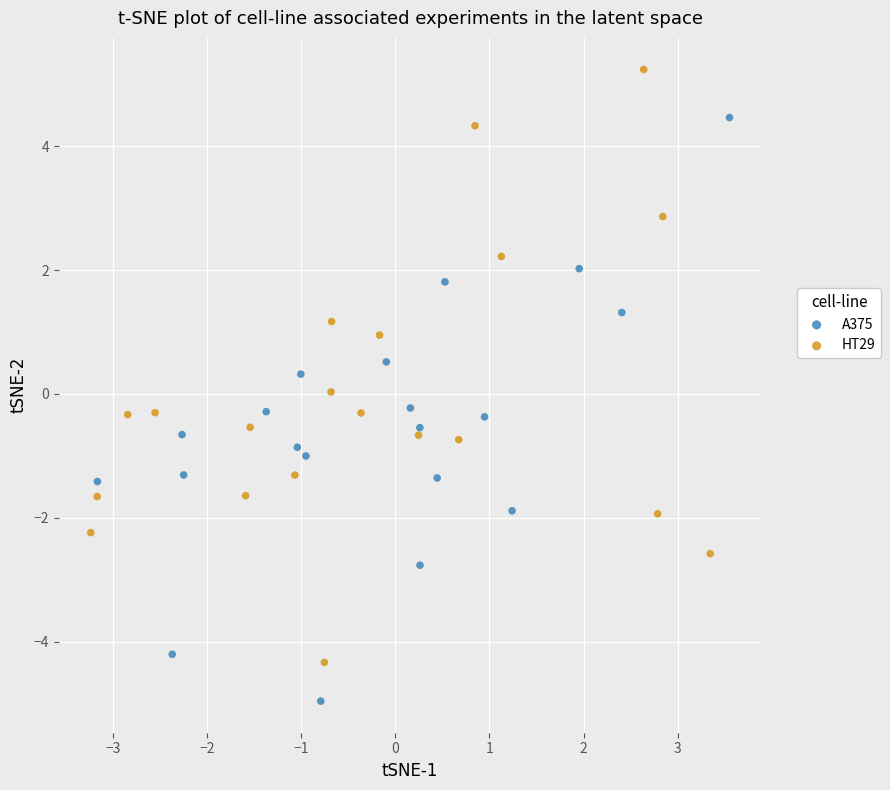

Which series contains the lowest Y value?

A375